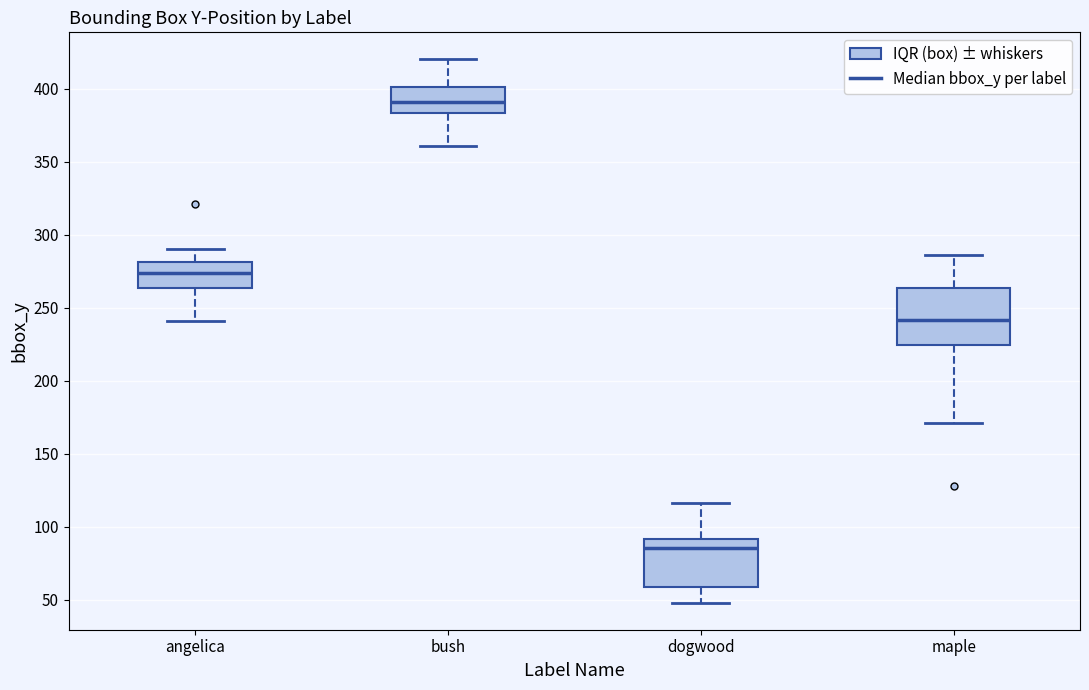

Reading left to right, transcribe this box plot: for each box, give where its median line is, the range the box spans, and where its two whiskers end, as read against the y-axis. The values are not printed on the chart, so give them approximately, as read against the axis.

angelica: median 275, box 265 to 280, whiskers 240 to 290
bush: median 390, box 385 to 400, whiskers 360 to 420
dogwood: median 85, box 60 to 90, whiskers 50 to 115
maple: median 240, box 225 to 265, whiskers 170 to 285